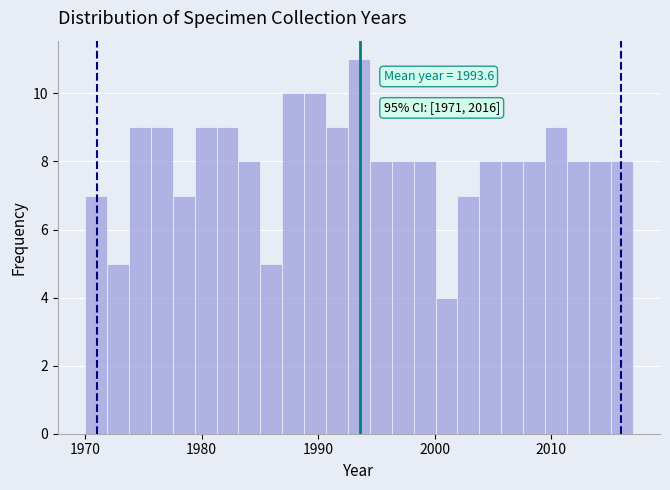

Read against the x-axis, roughly where is the centre of the tallest bar?

1994